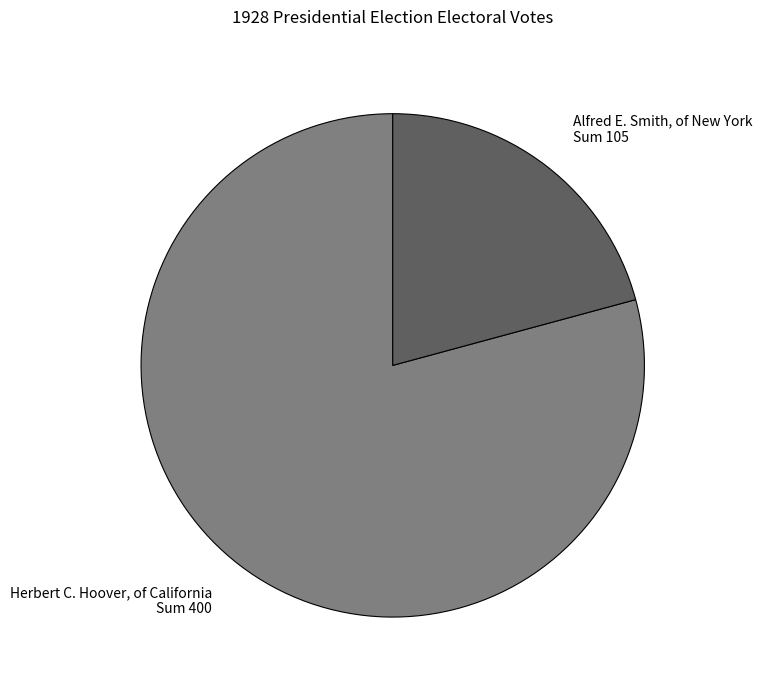

How many slices are in this pie chart?

2